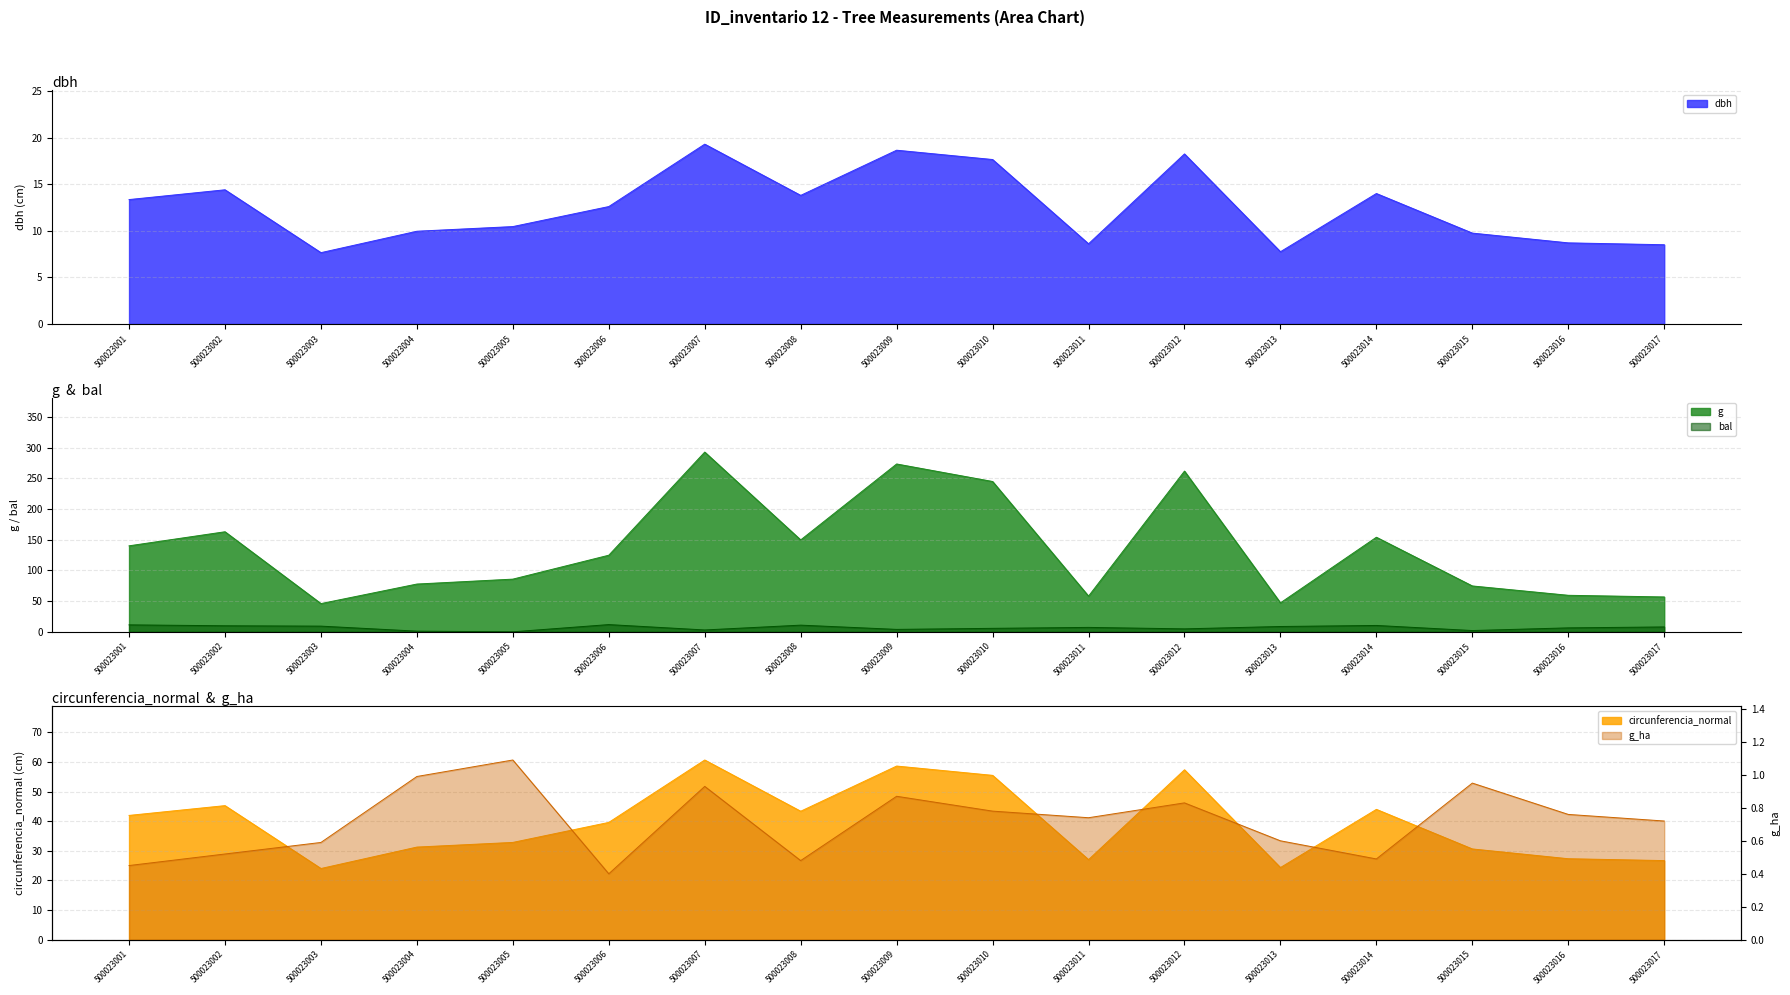

The circunferencia_normal series shows 30.6 at 500023015. True or false?

True